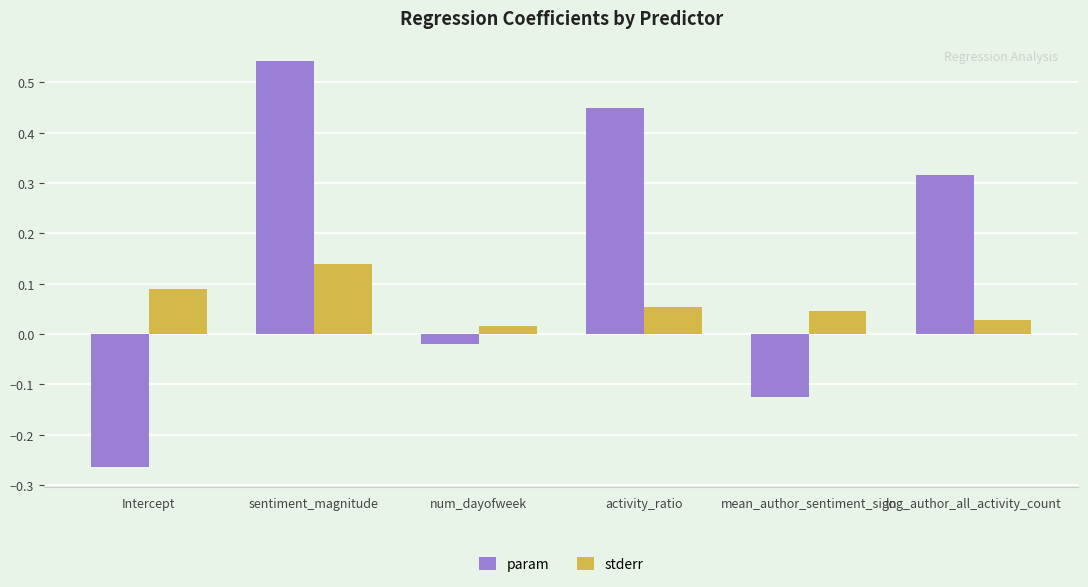

True or false: param has a value of -0.1 at Intercept.

False